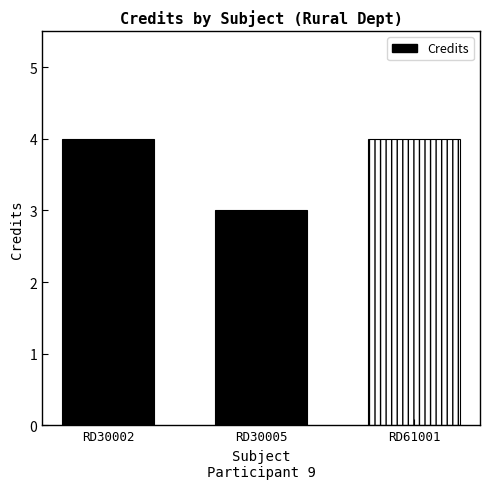

What is the ratio of the value at RD30005 to the value at RD30002?

0.8